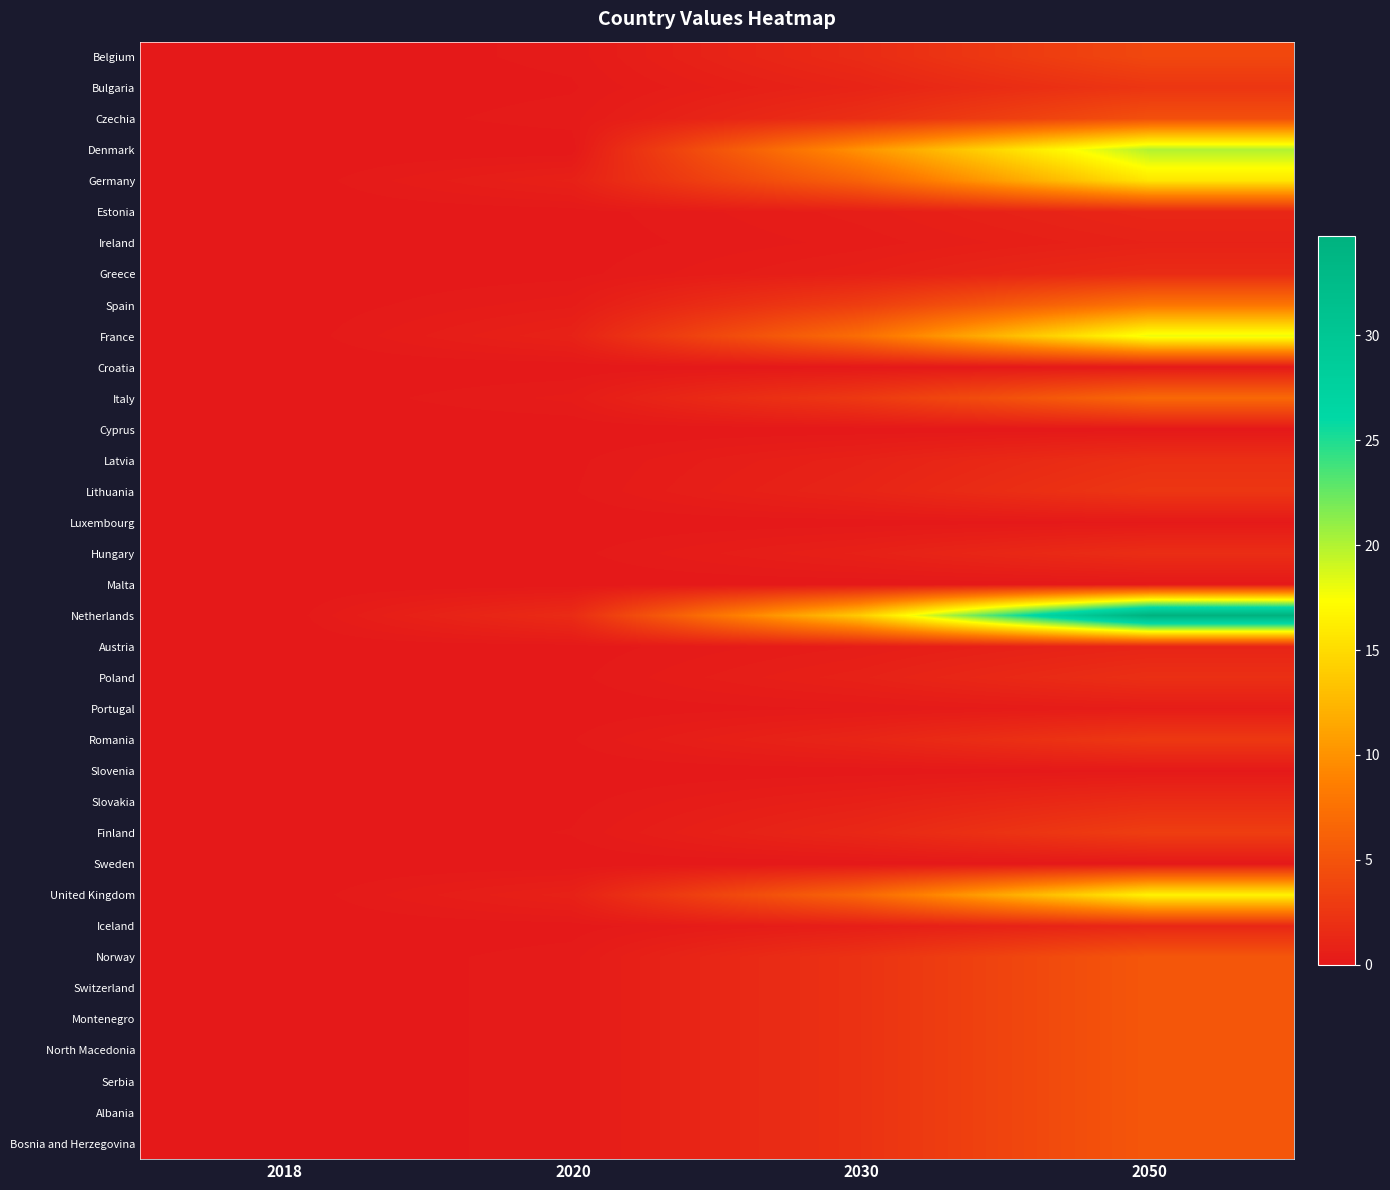

Between 2018 and 2020, which is larger?

2020